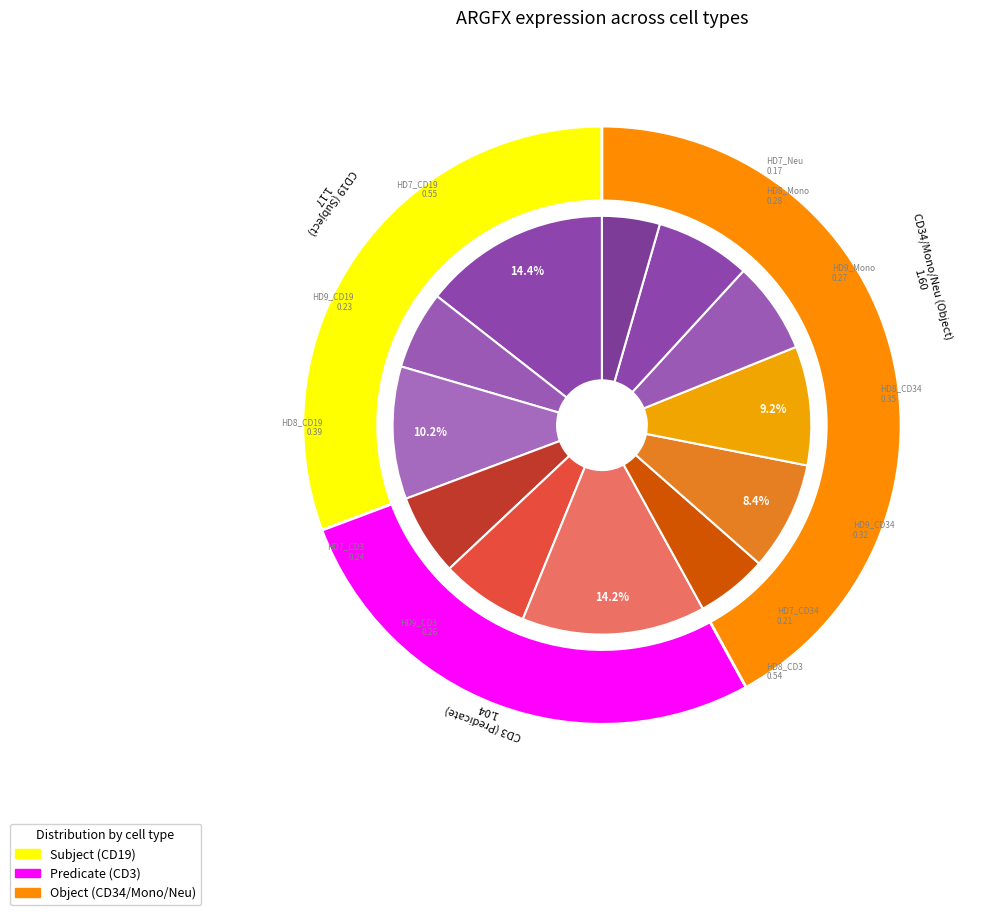

How many slices are in this pie chart?

12